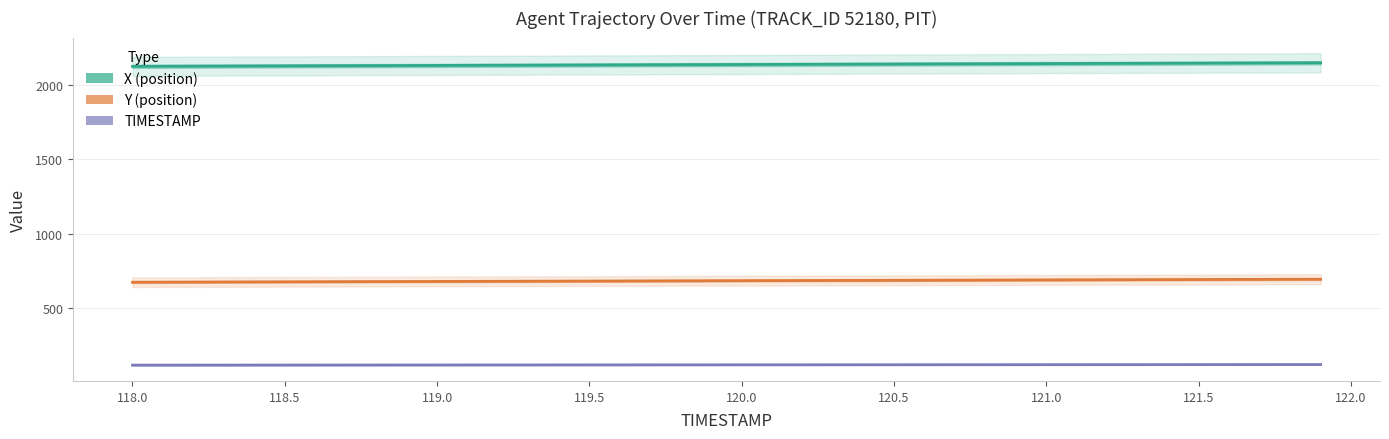

Is this an area chart (filled region under the line)?

No